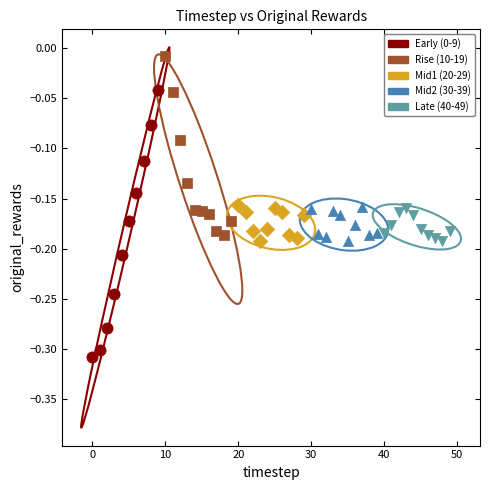

Which series contains the highest Y value?

Rise (10-19)